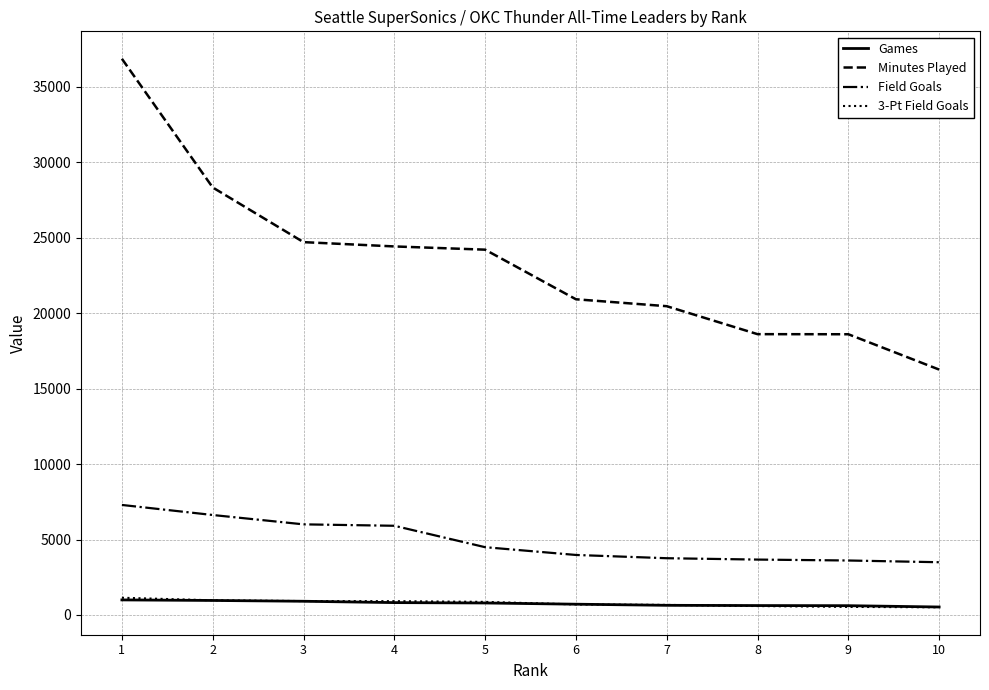

The value of Games at 3 is 910. True or false?

True